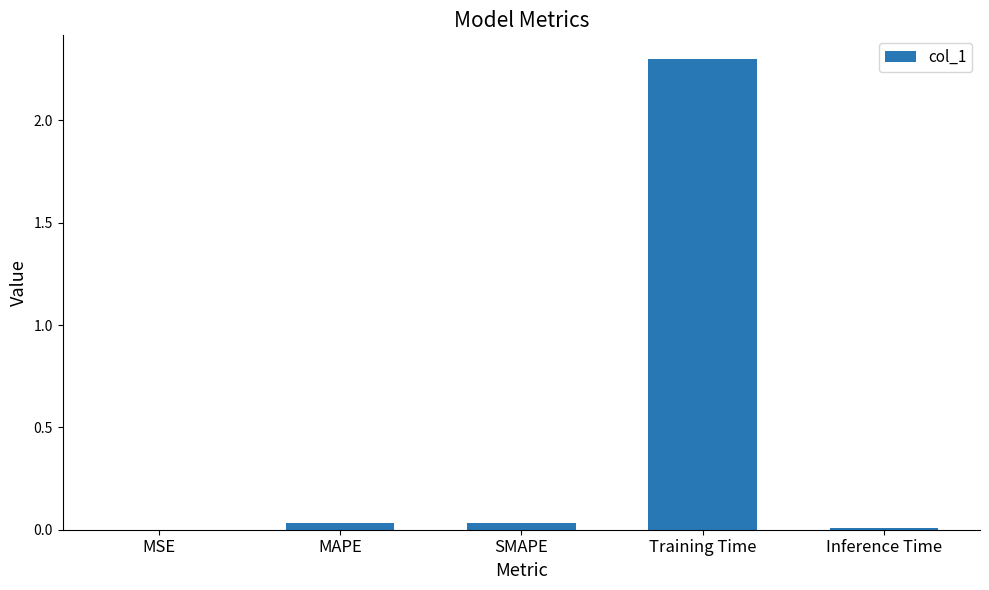

Which label corresponds to the largest value in the chart?

Training Time